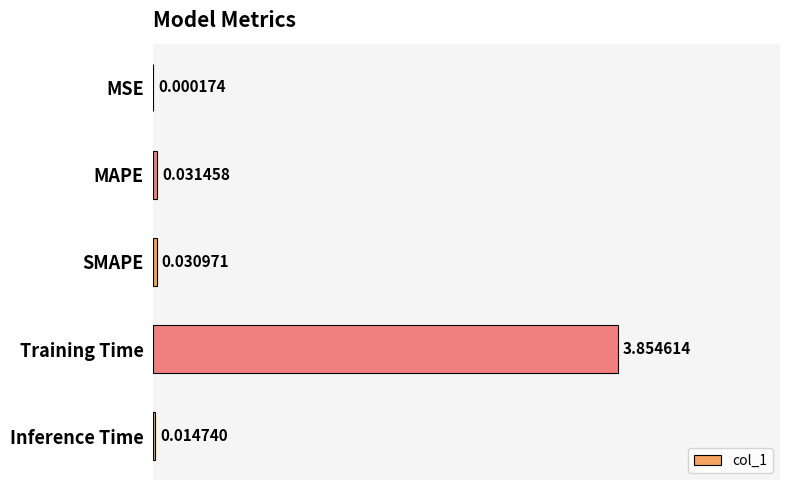

Between SMAPE and MSE, which is larger?

SMAPE